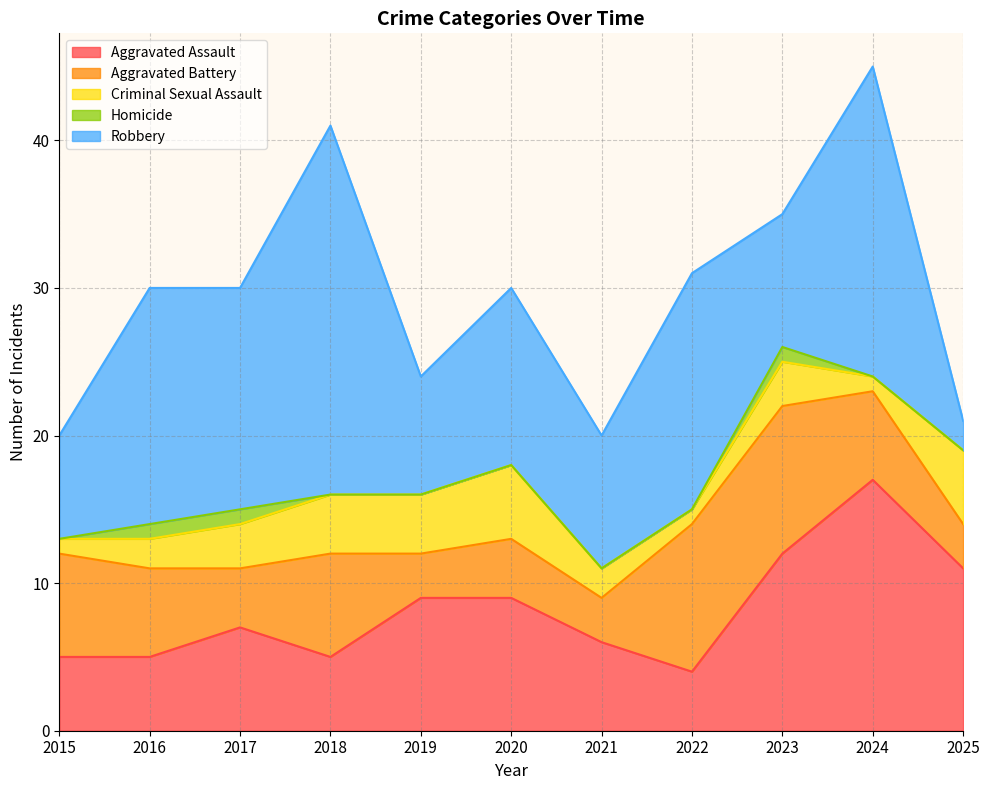

What is the spread (max minus min) of values at 2020?

12